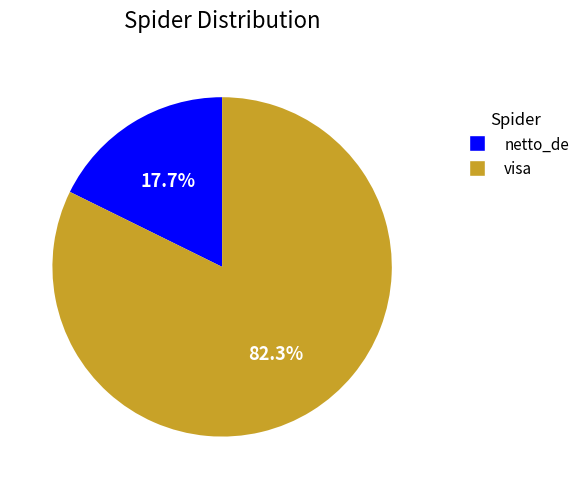

To the nearest percent, what is the combined percentage of visa and netto_de?

100%